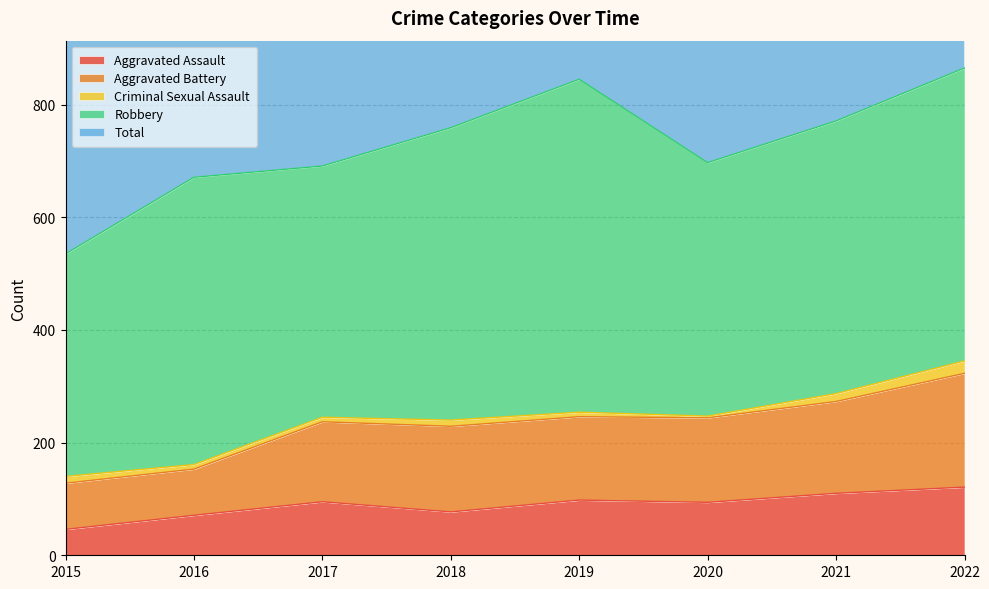

List the labels in order of Aggravated Assault value, largest first.

2022, 2021, 2019, 2017, 2020, 2018, 2016, 2015